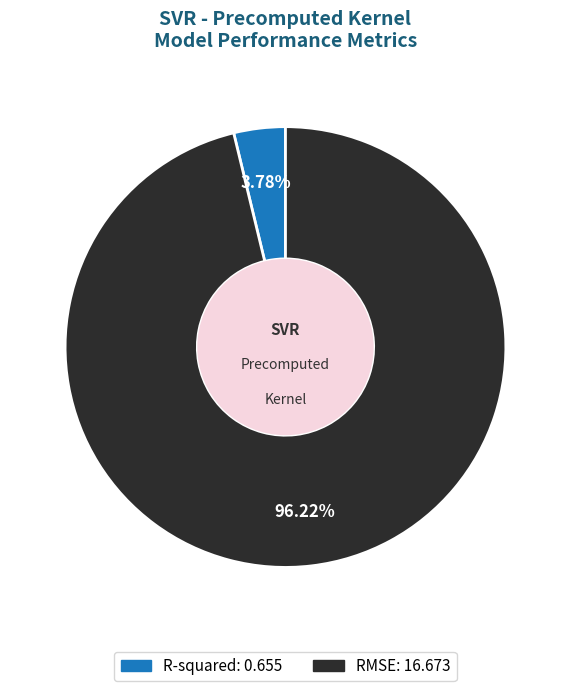

Which has a higher value, R-squared or RMSE?

RMSE